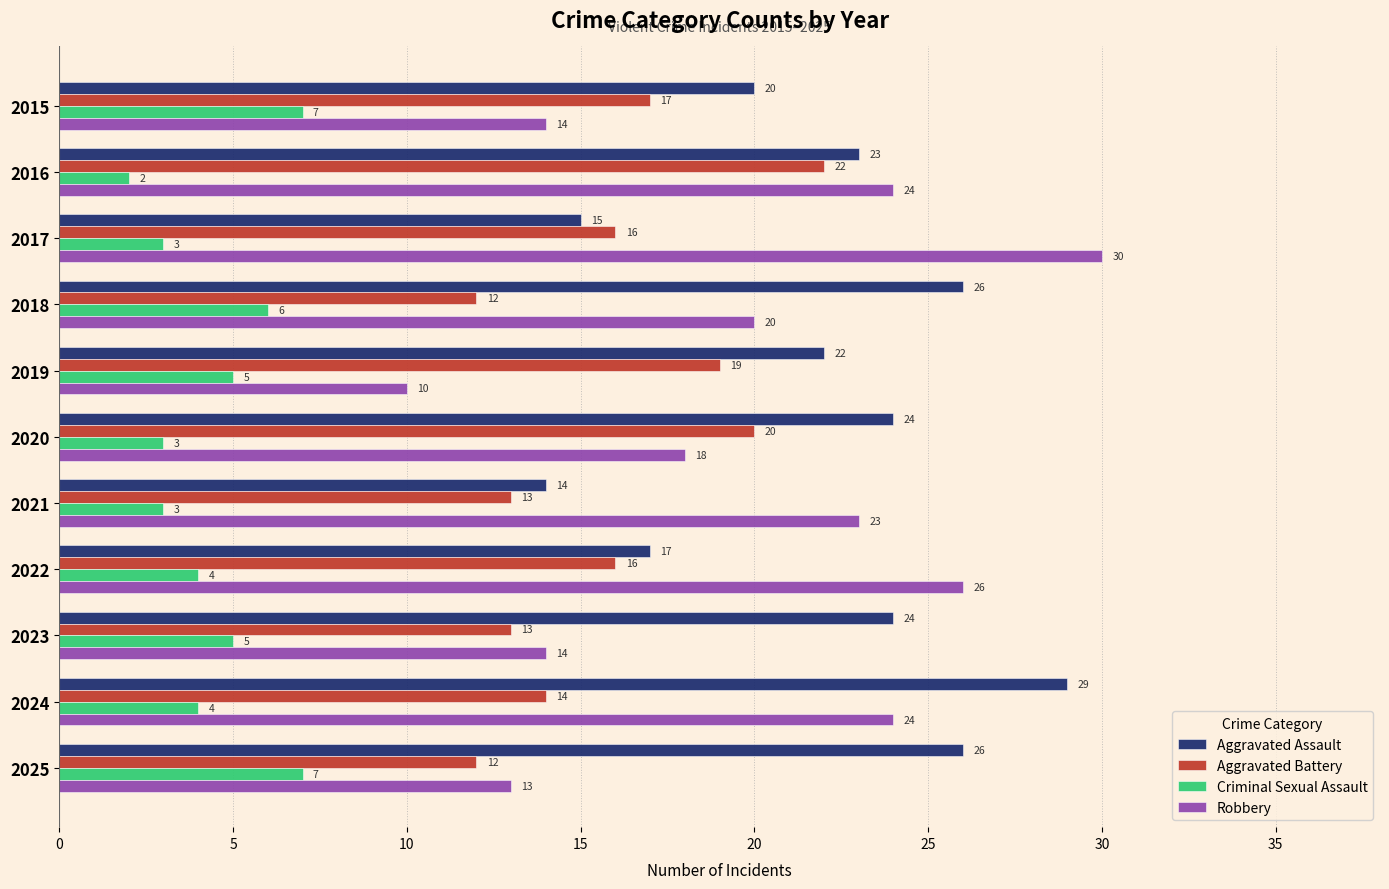

Which series has the largest total across all categories?

Aggravated Assault